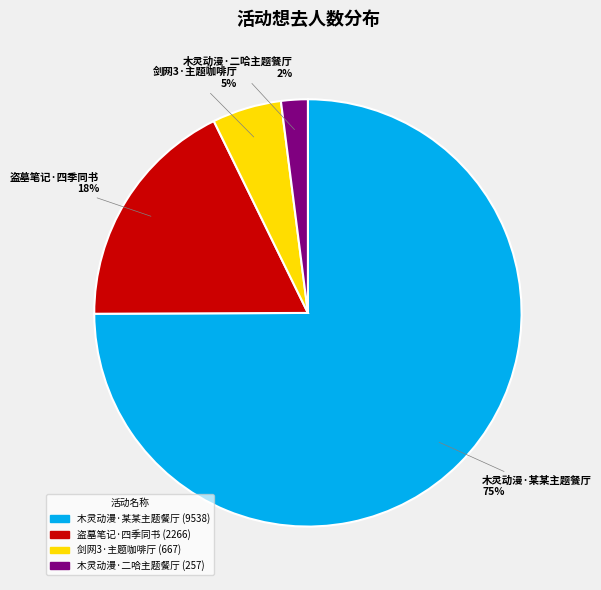

Between 木灵动漫·某某主题餐厅 (9538) and 木灵动漫·二哈主题餐厅 (257), which is larger?

木灵动漫·某某主题餐厅 (9538)